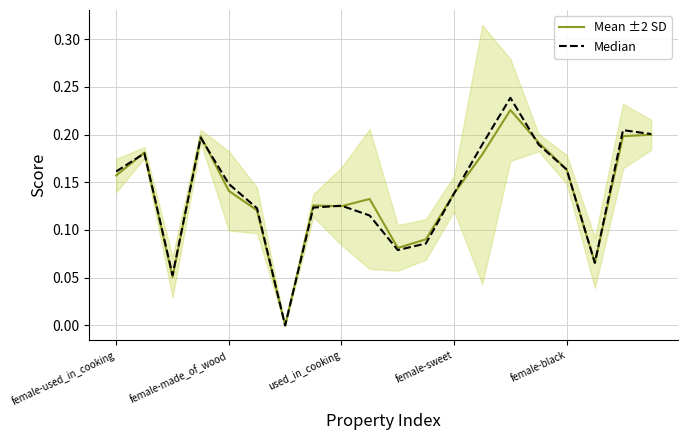

Does the chart have visible grid lines?

Yes